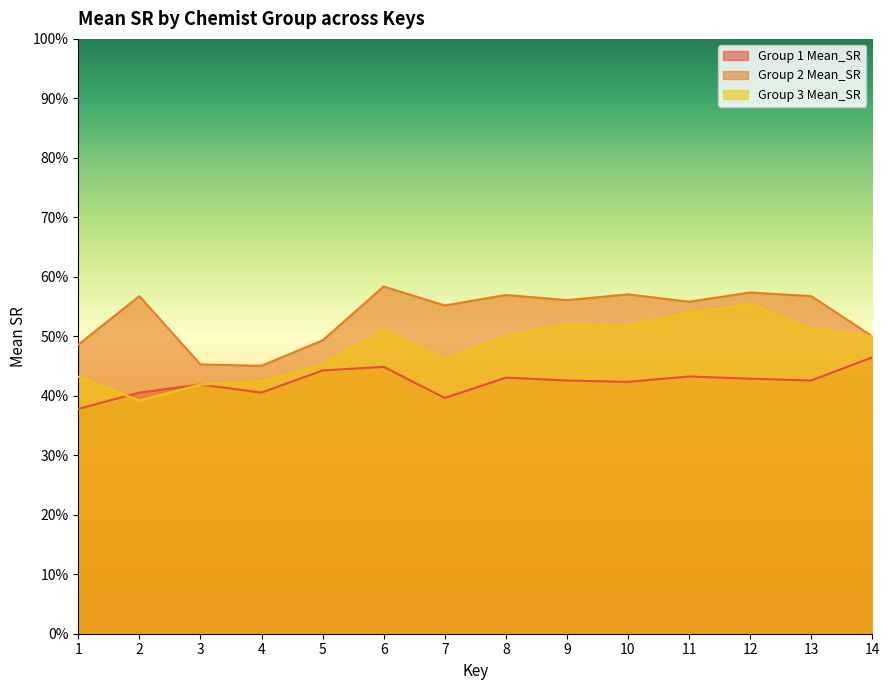

At how many categories does at least one series exceed 0?

14